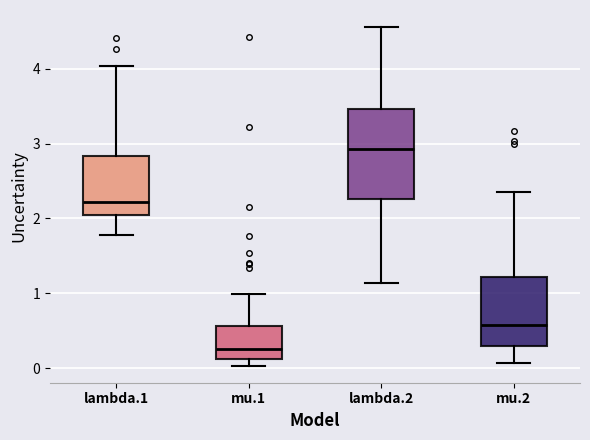

Reading left to right, transcribe this box plot: for each box, give where its median line is, the range the box spans, and where its two whiskers end, as read against the y-axis. The values are not printed on the chart, so give them approximately, as read against the axis.

lambda.1: median 2.2, box 2.0 to 2.8, whiskers 1.8 to 4.0
mu.1: median 0.2, box 0.1 to 0.6, whiskers 0.0 to 1.0
lambda.2: median 2.9, box 2.3 to 3.5, whiskers 1.1 to 4.6
mu.2: median 0.6, box 0.3 to 1.2, whiskers 0.1 to 2.4